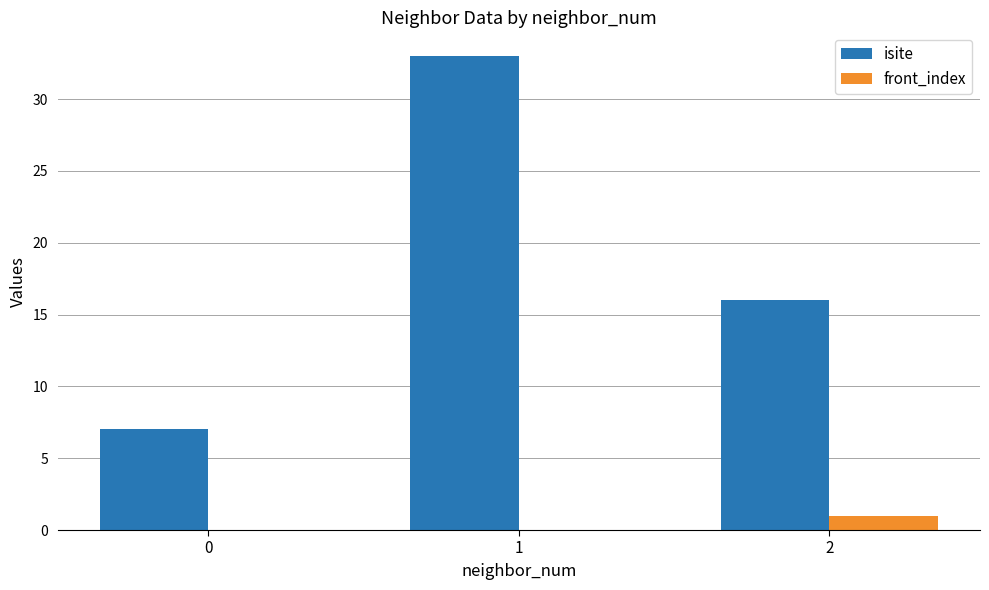

What is the total value across all series at 1?

33